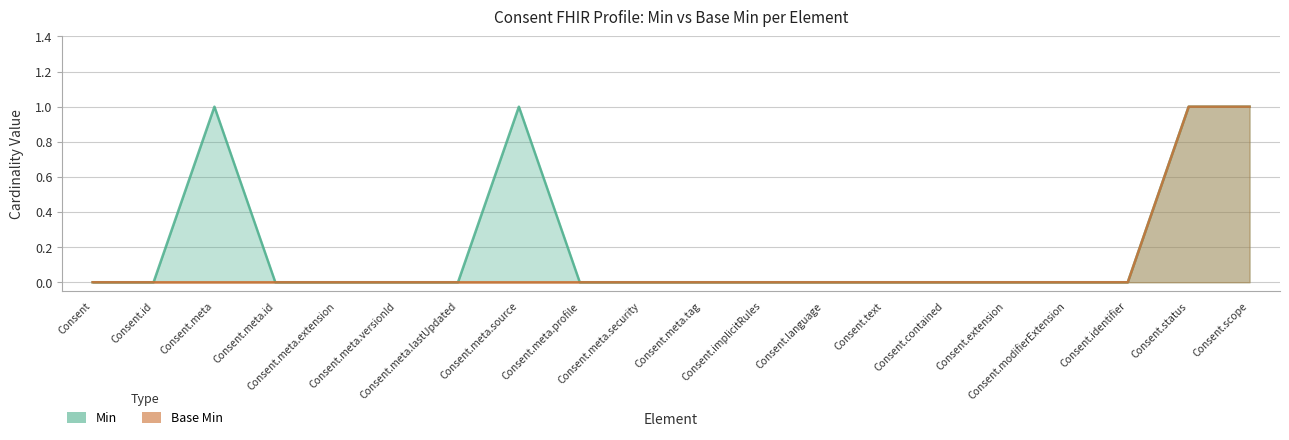

What is the label of the 14th point from the left?

Consent.text